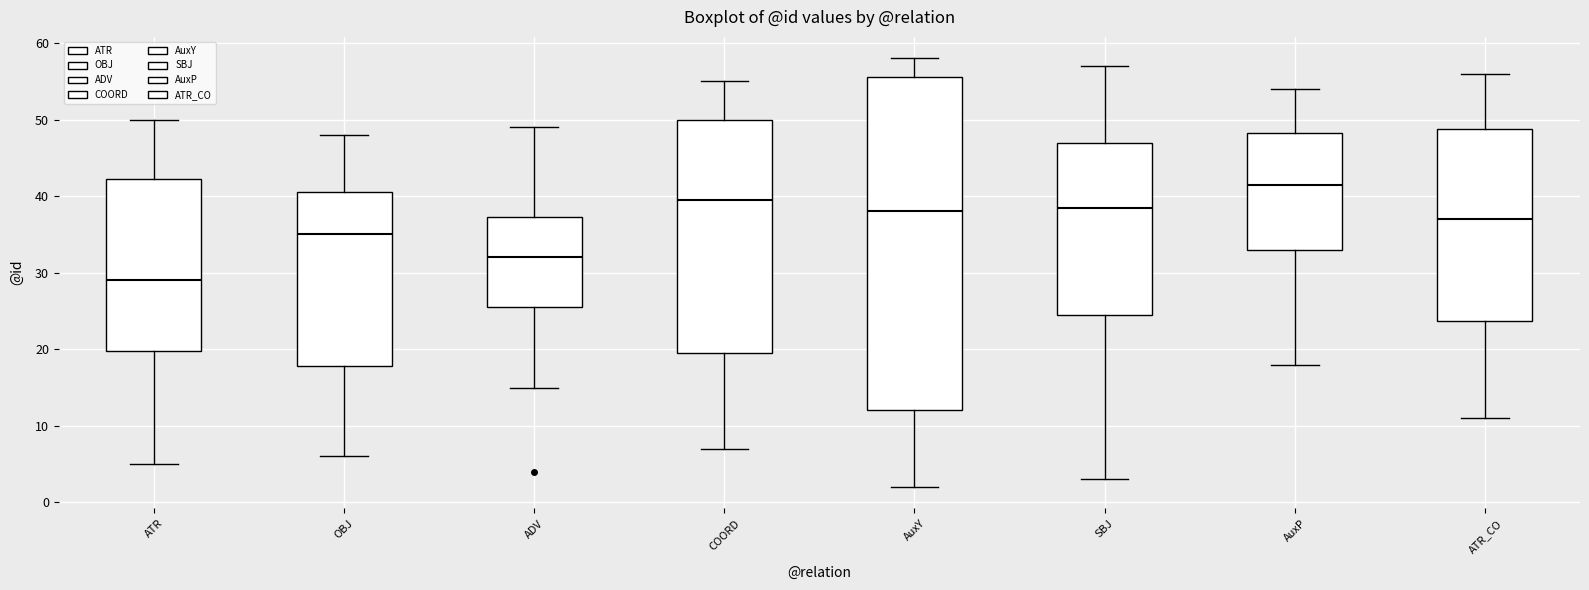

Comparing the boxes themselves (not the whiskers), which one is the tallest?

AuxY